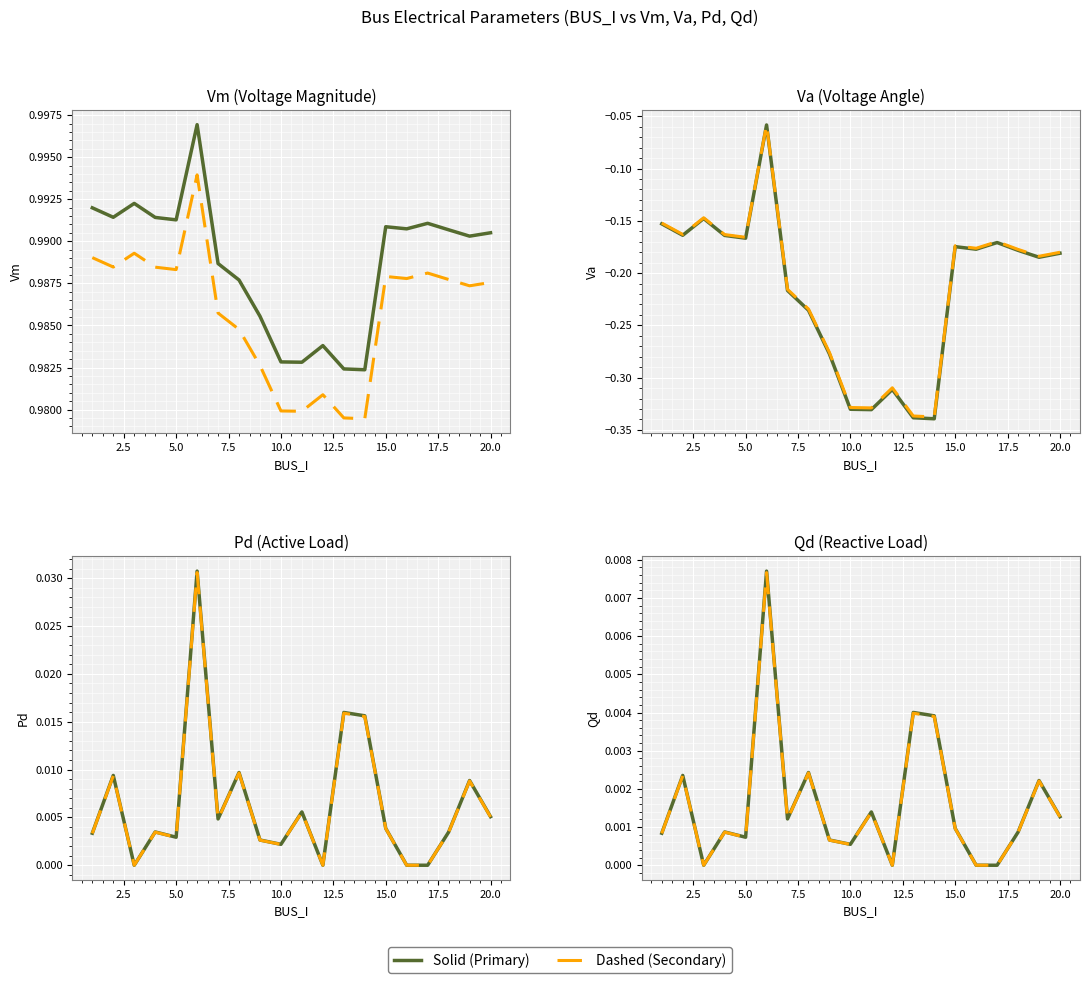

True or false: Va series and Vm series intersect in this chart.

False